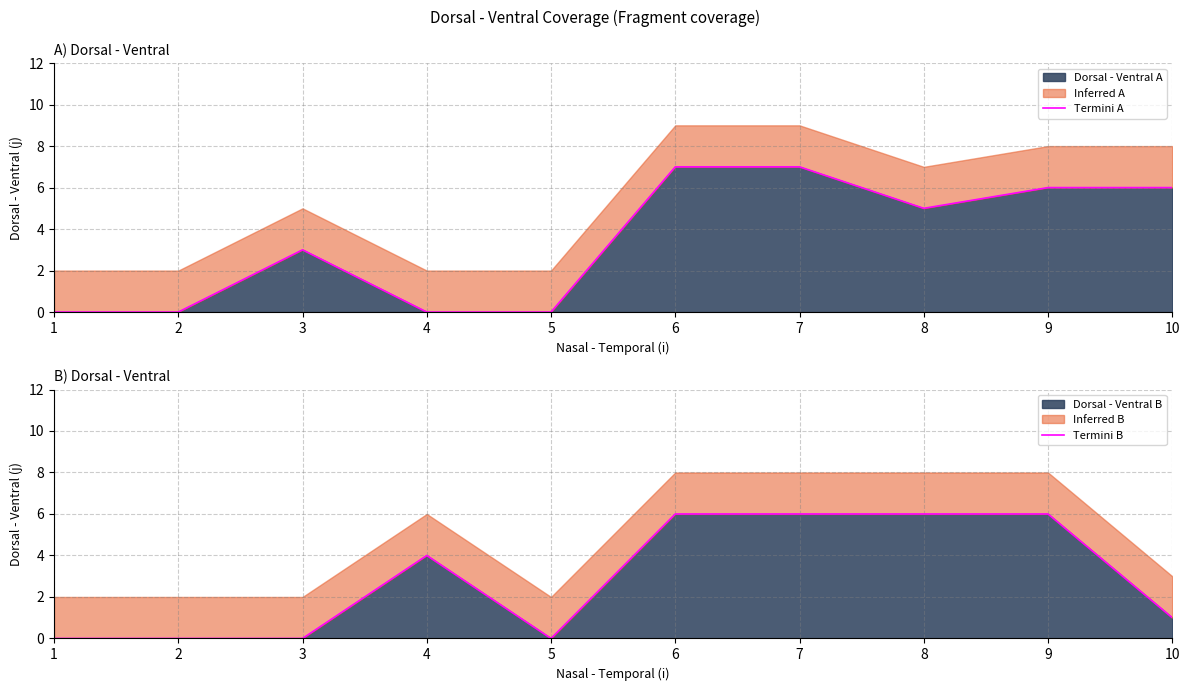

Reading right to left, what are all the values shown in this chart?

Termini A: 6	6	5	7	7	0	0	3	0	0
Termini B: 1	6	6	6	6	0	4	0	0	0